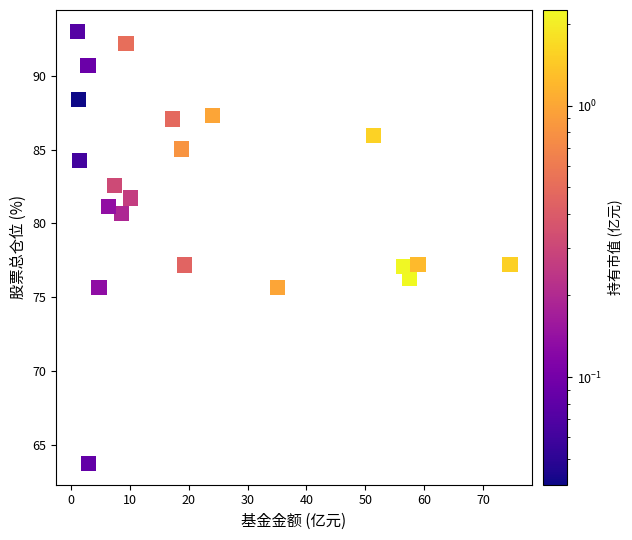

What is the range of X values (max minus min)?

73.4